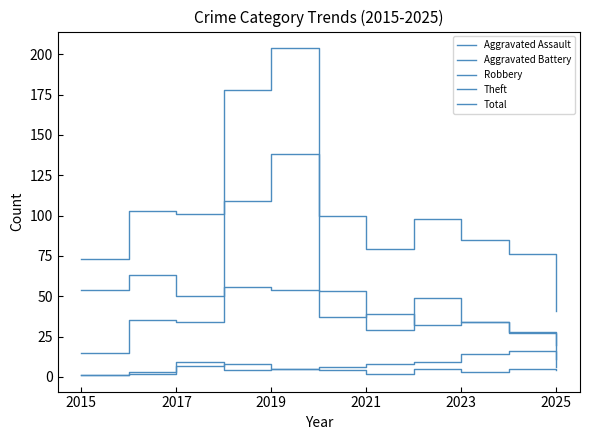

What is the smallest value displayed?

1